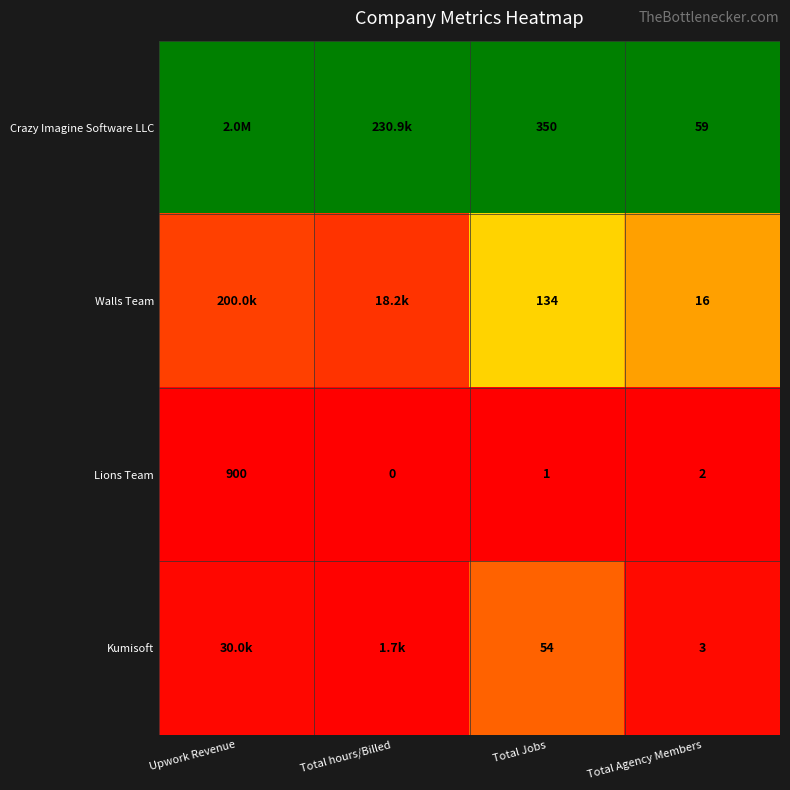

At which label does Lions Team first exceed 2?

Upwork Revenue